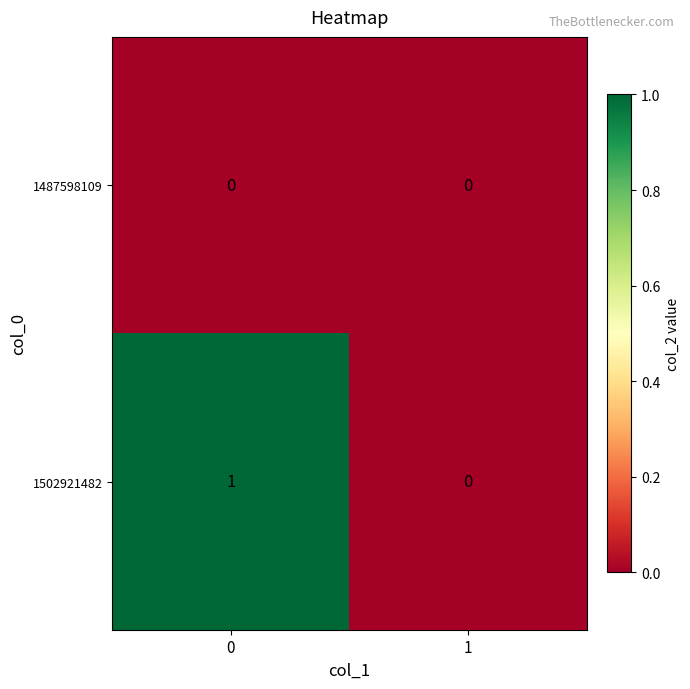

Reading left to right, extract all data points from this chart.

1487598109: 0=0	1=0
1502921482: 0=1	1=0